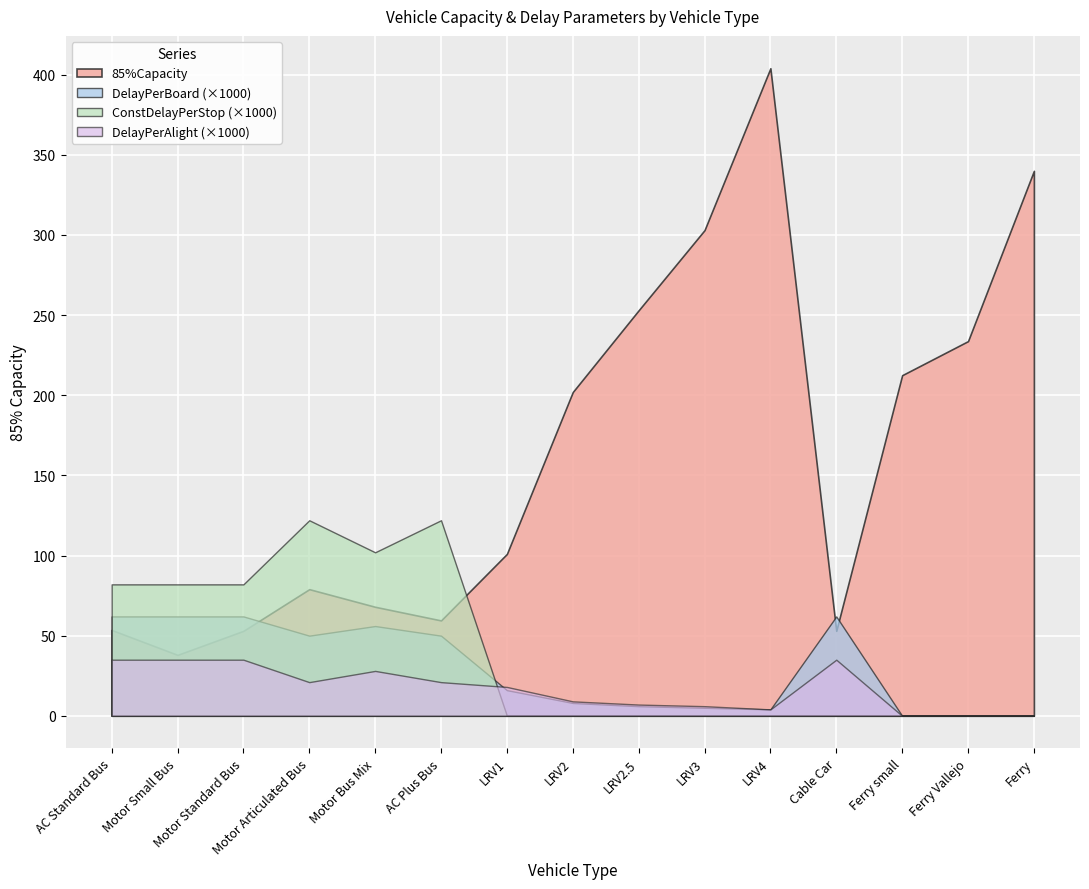

What is the spread (max minus min) of values at LRV2.5?

253.0